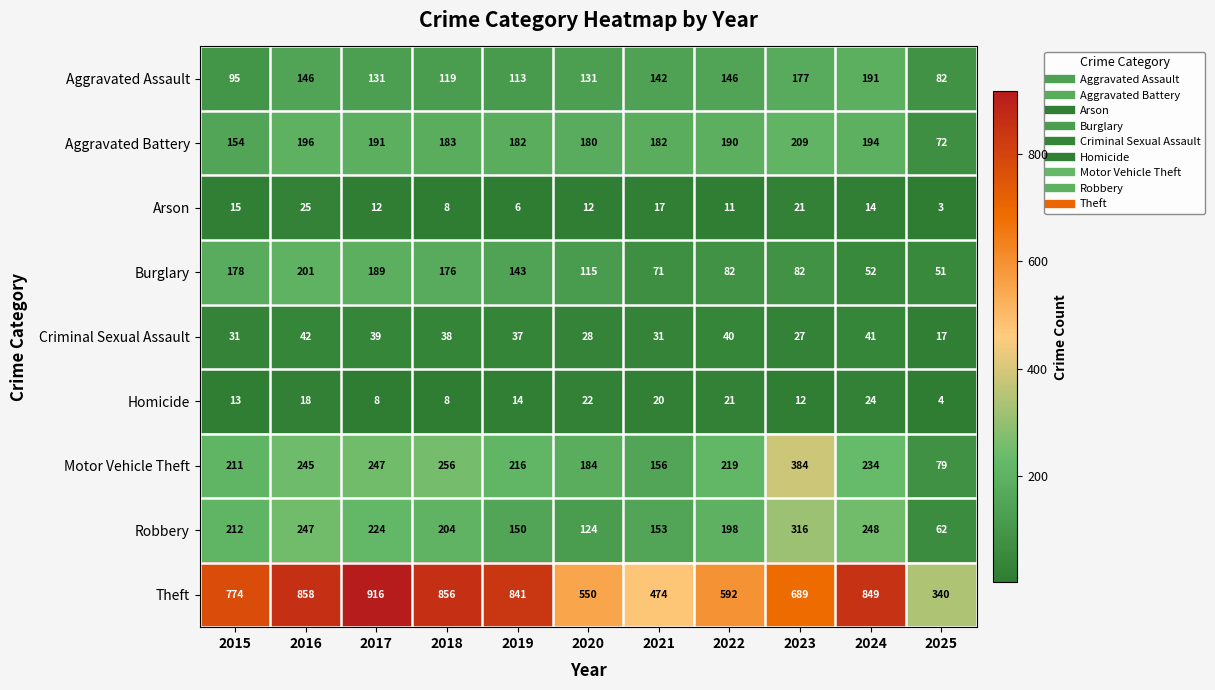

What is the minimum value shown in the chart?

3